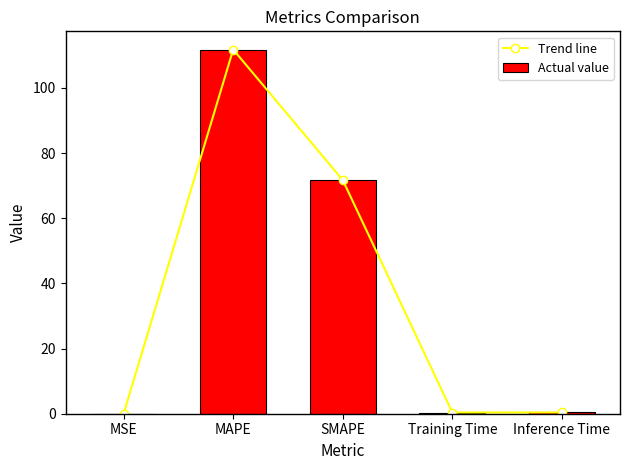

What is the average value of the Actual value series?

36.8